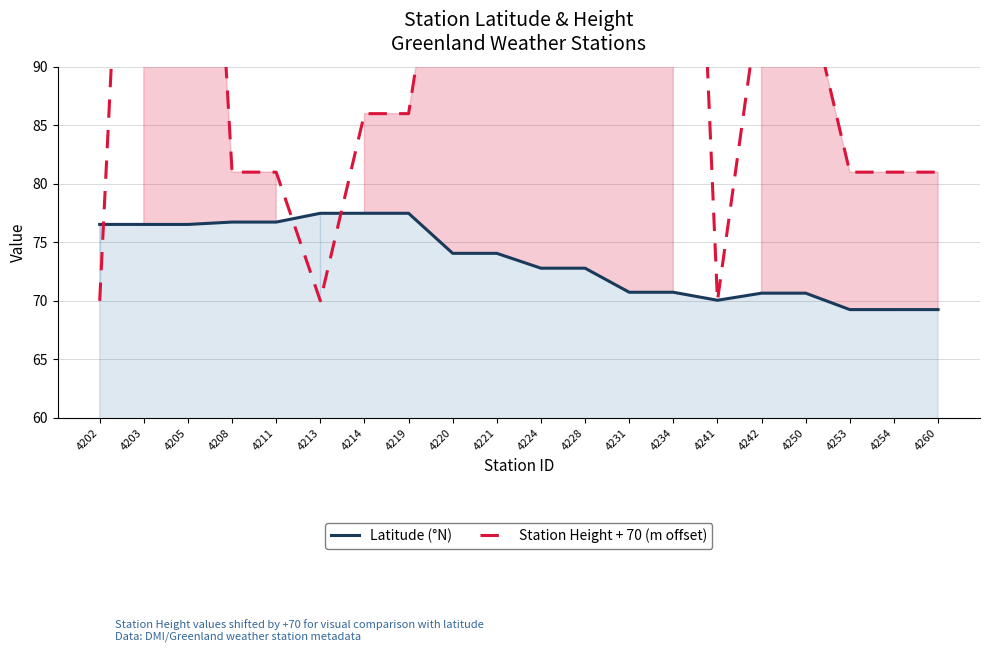

Which category has the lowest value in the Station Height + 70 (m offset) series?

4202